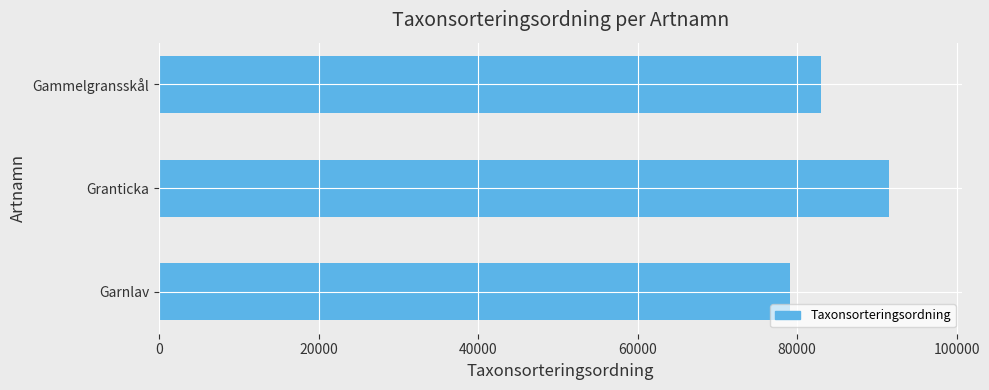

What is the change in value from Garnlav to Gammelgransskål?

+3859